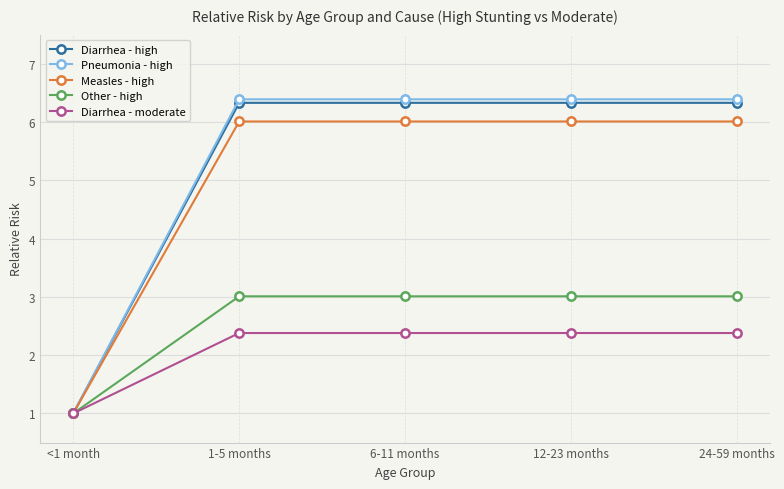

How many data points does each series have?

5